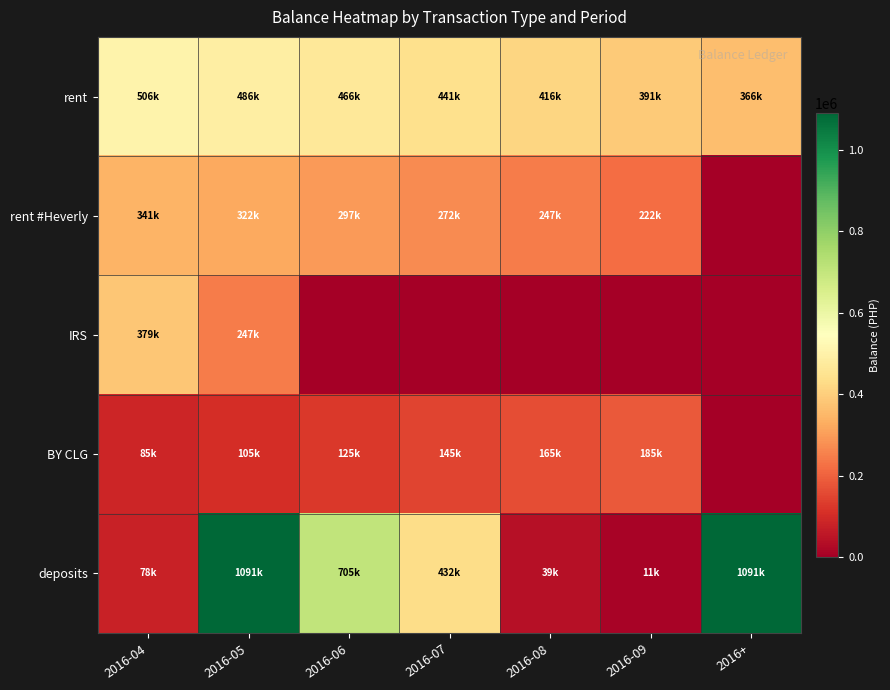

Reading right to left, list all the values displayed in this chart.

rent: 2016+=365987.7	2016-09=390987.7	2016-08=415987.7	2016-07=440987.7	2016-06=465987.7	2016-05=485987.7	2016-04=505987.7
rent #Heverly: 2016+=0.0	2016-09=221542.7	2016-08=246542.7	2016-07=271542.7	2016-06=296542.7	2016-05=321542.7	2016-04=340987.7
IRS: 2016+=0.0	2016-09=0.0	2016-08=0.0	2016-07=0.0	2016-06=0.0	2016-05=247062.0	2016-04=379389.5
BY CLG: 2016+=0.0	2016-09=185314.5	2016-08=165314.5	2016-07=145314.5	2016-06=125314.5	2016-05=105314.5	2016-04=85314.5
deposits: 2016+=1090821.7	2016-09=10821.7	2016-08=38821.7	2016-07=432314.5	2016-06=705314.5	2016-05=1090721.7	2016-04=77731.5